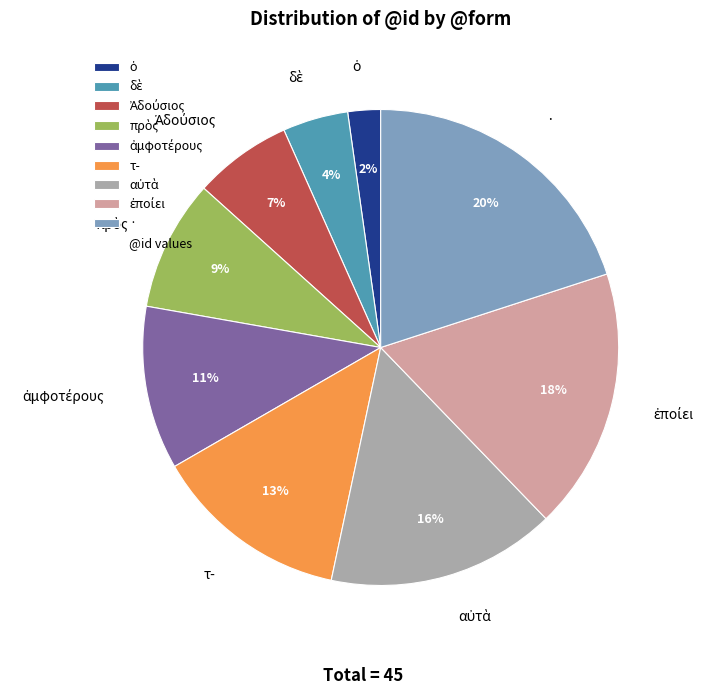

To the nearest percent, what is the difference between the largest and smallest slice percentages?

18%